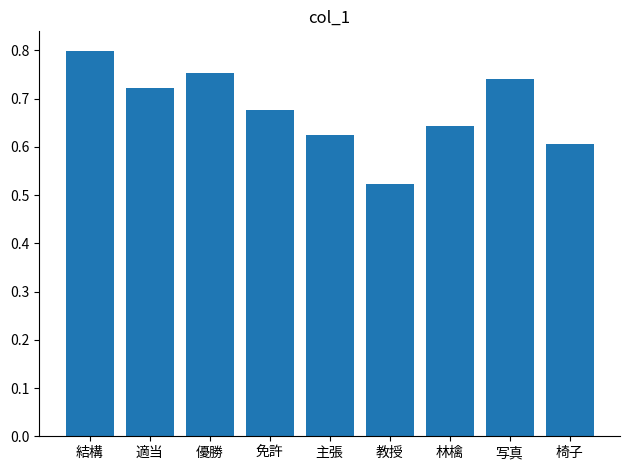

Between 免許 and 結構, which is larger?

結構